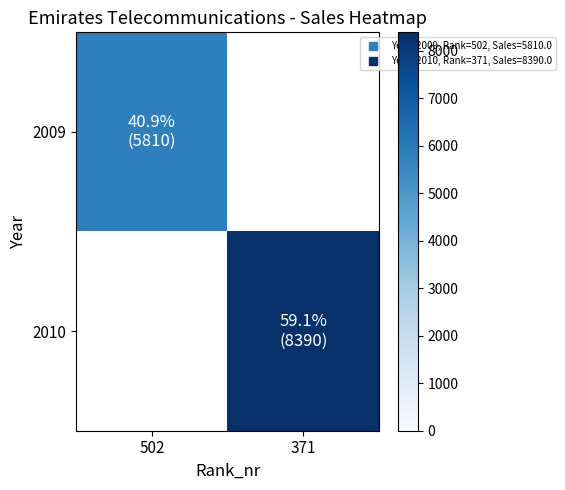

True or false: 2010 has a value of 8390.0 at 371.

True